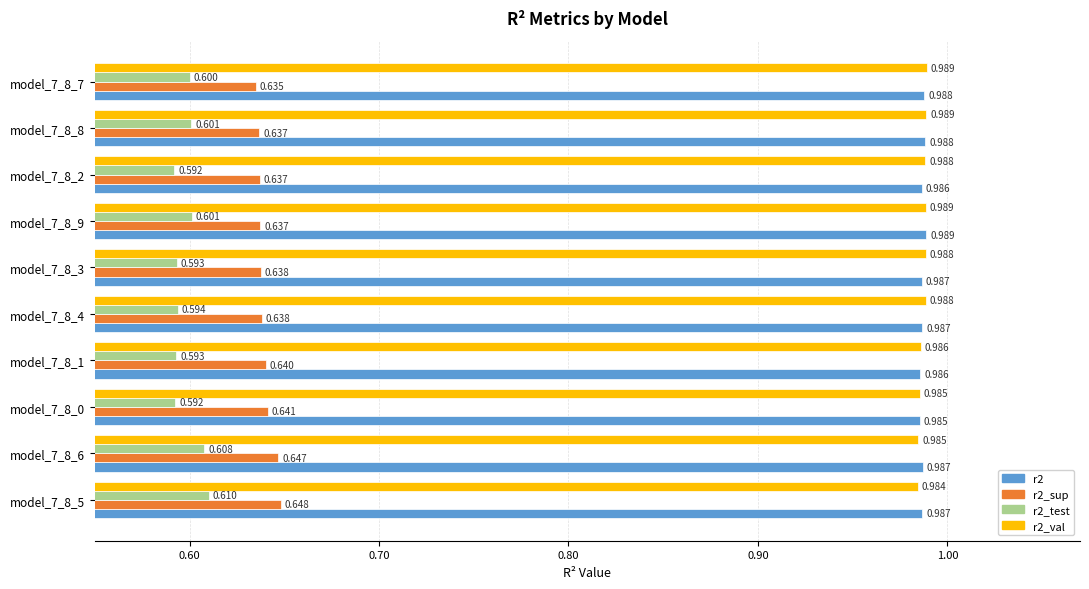

Is the value of r2_sup at model_7_8_8 greater than the value of r2_test at model_7_8_9?

Yes